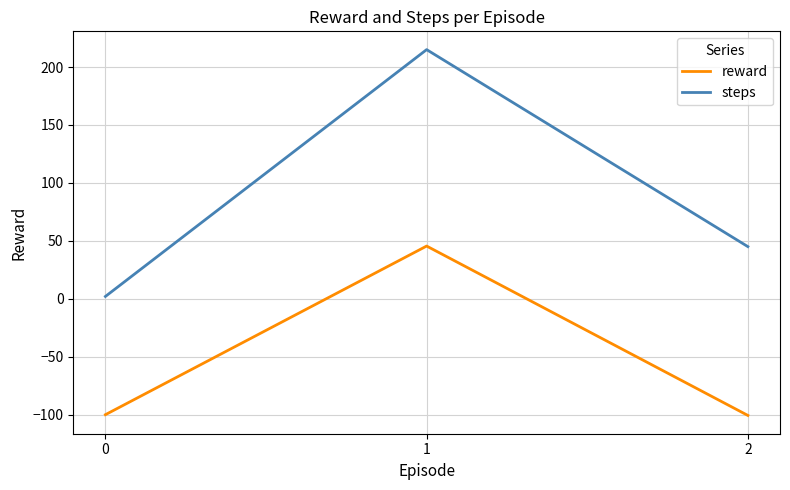

Where does the steps series first go above 45?

1